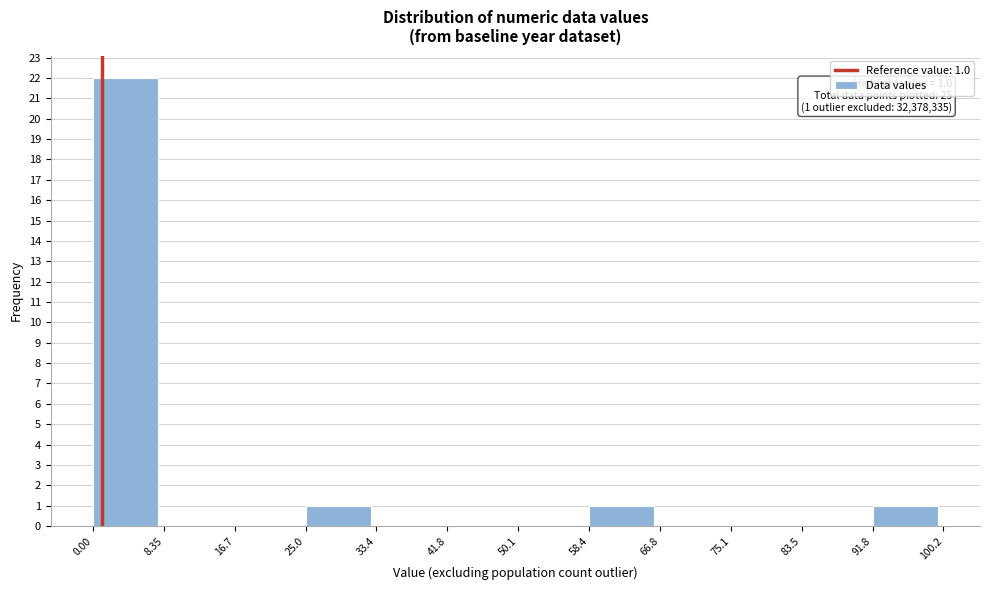

Over which range of the x-axis is the bar tallest?

0.00 to 8.35